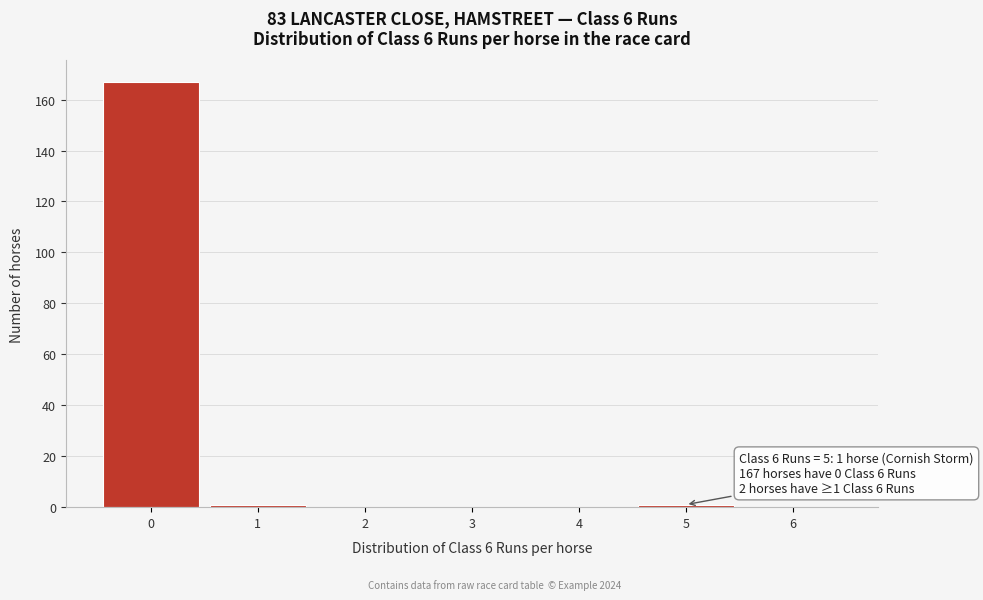

Reading left to right, extract all data points from this chart.

0=167	1=1	2=0	3=0	4=0	5=1	6=0